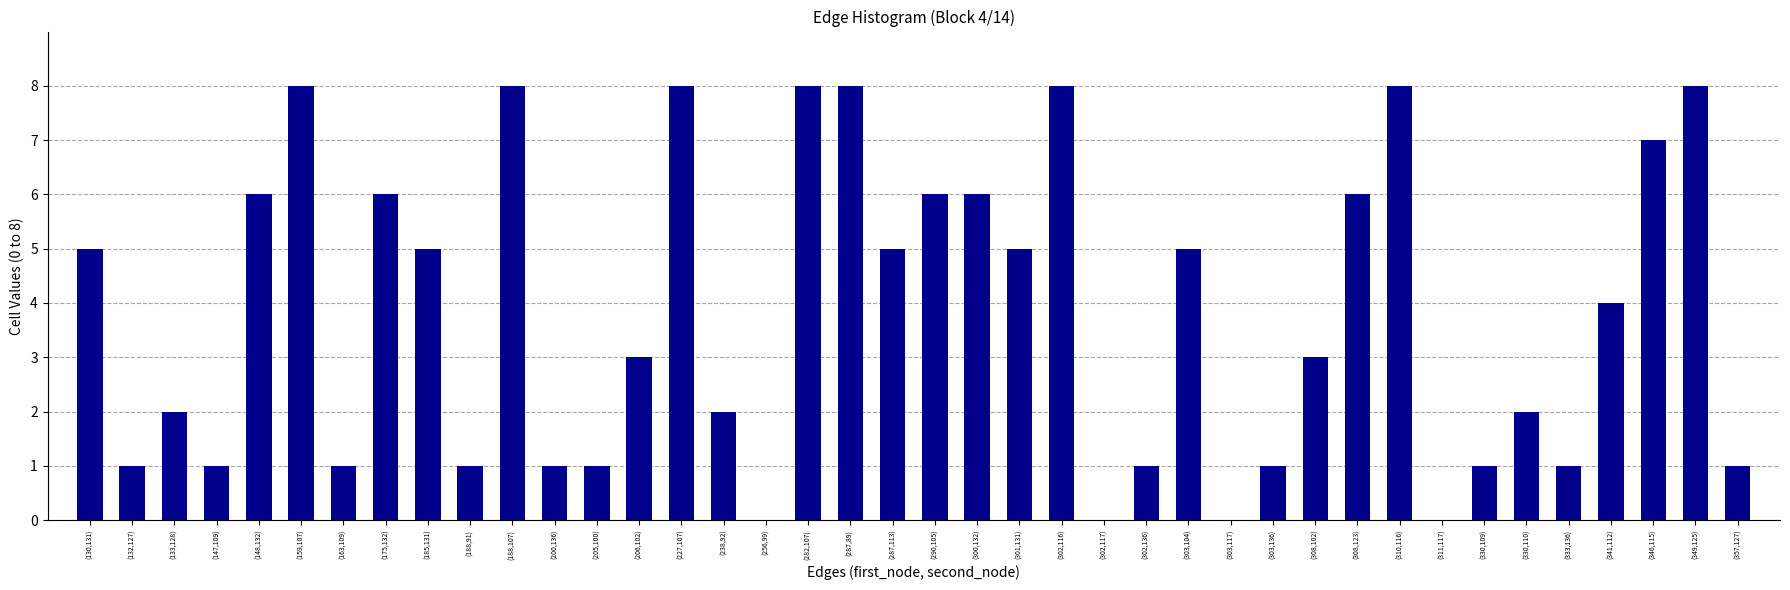

What is the sum of the values at (287,89) and (238,92)?

10